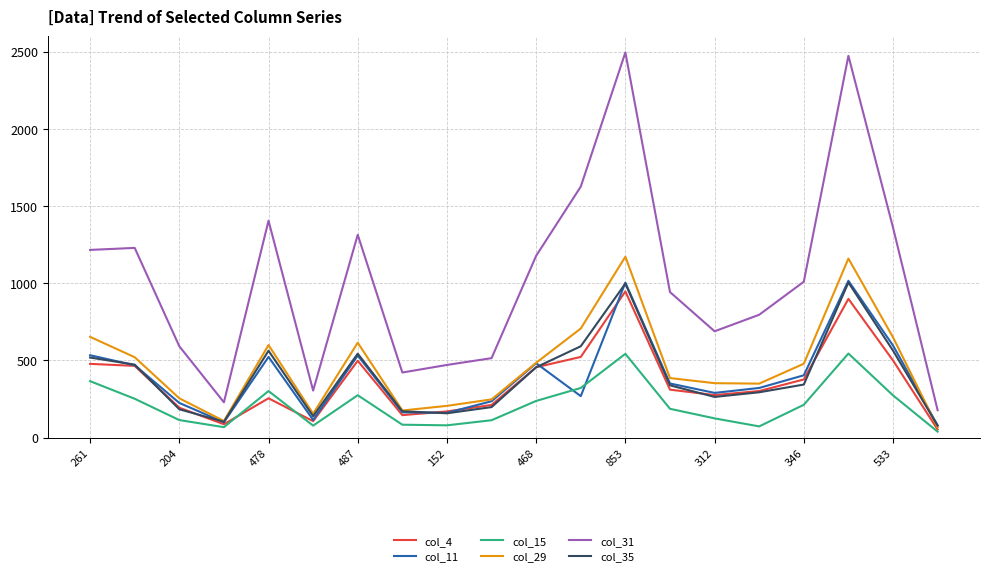

True or false: col_31 and col_15 intersect in this chart.

False